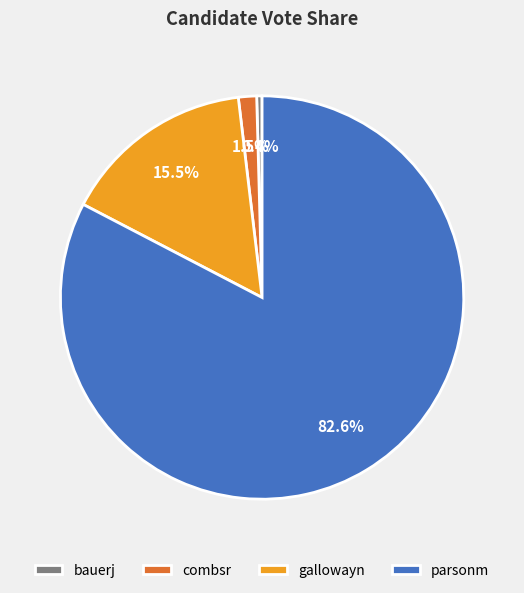

Combined, do gallowayn and parsonm account for over 50%?

Yes